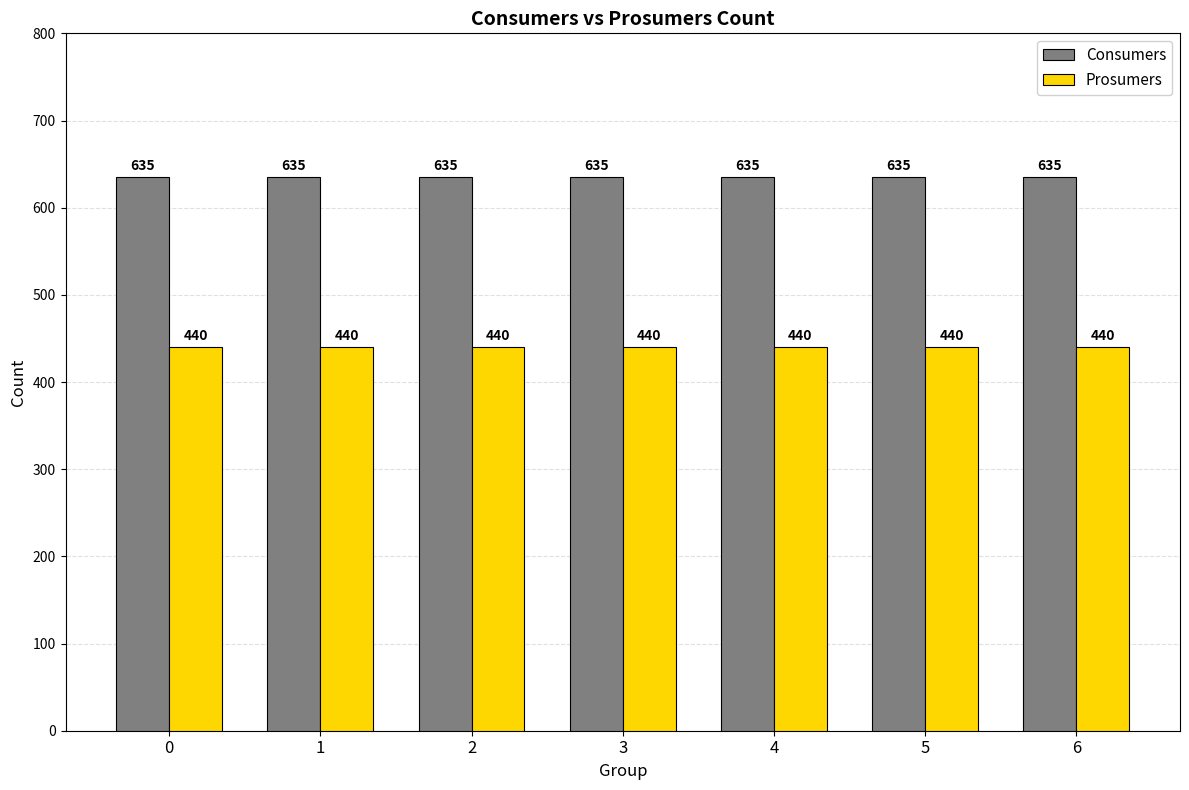

What is the value of the Prosumers bar at the 3rd from the left?

440